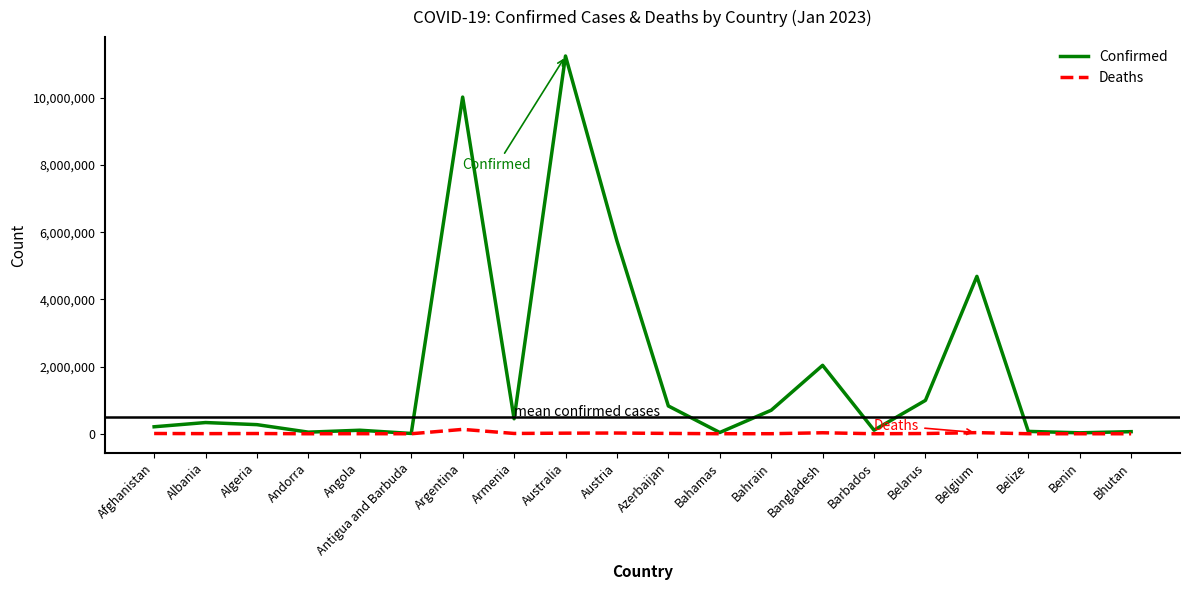

In Confirmed, how many points are higher than both neighbors (excluding endpoints)?

6